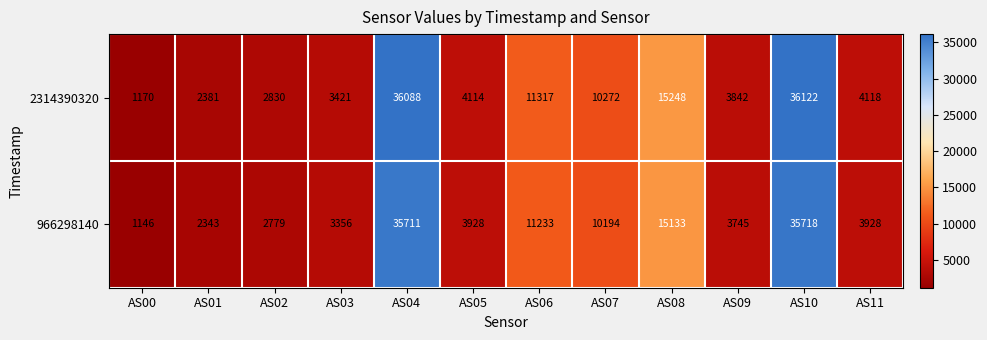

What is the difference between the highest and lowest values at AS01?

38